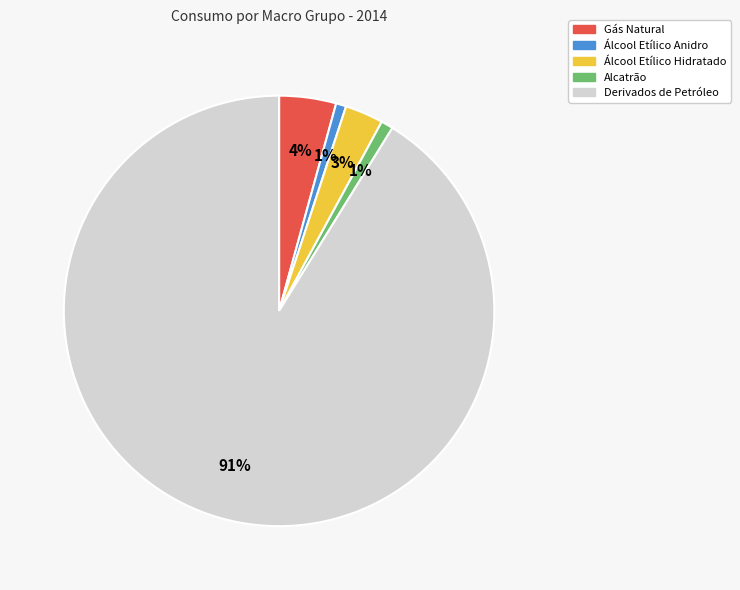

Do Gás Natural and Derivados de Petróleo together represent more than half of the pie?

Yes